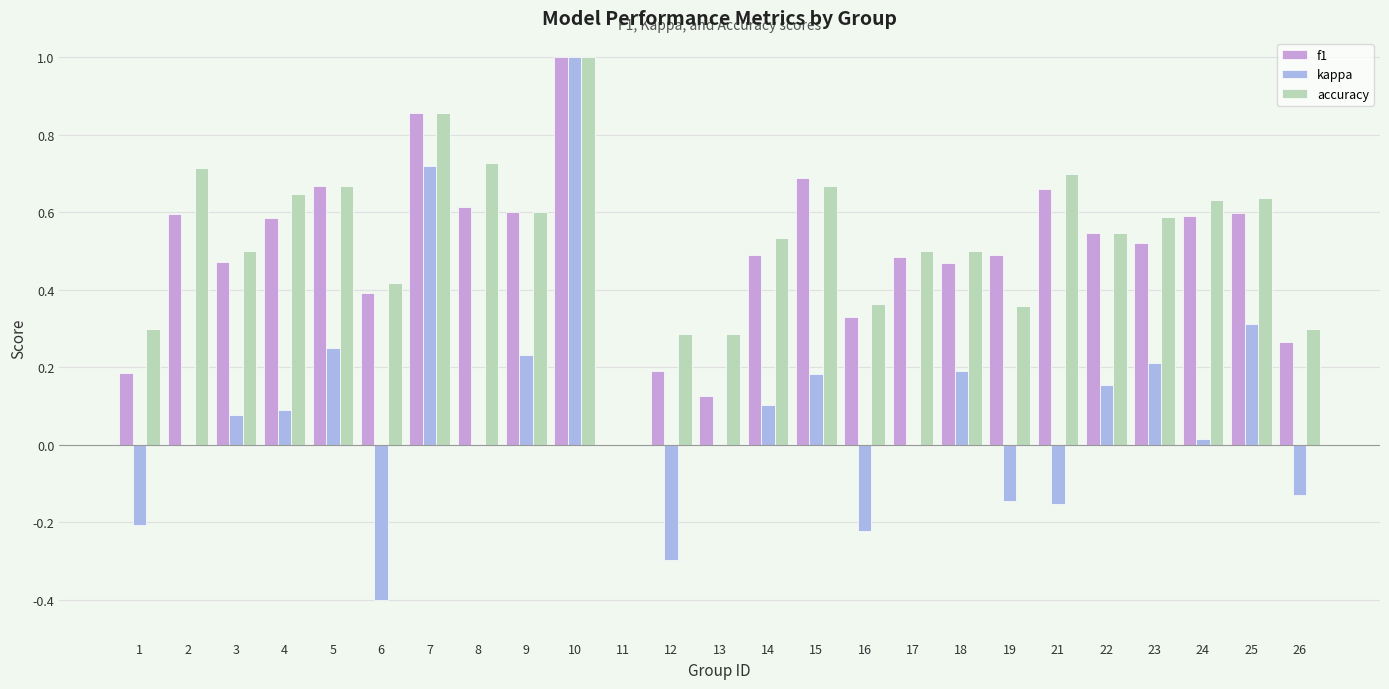

Which series changed the most between 2 and 13?

f1